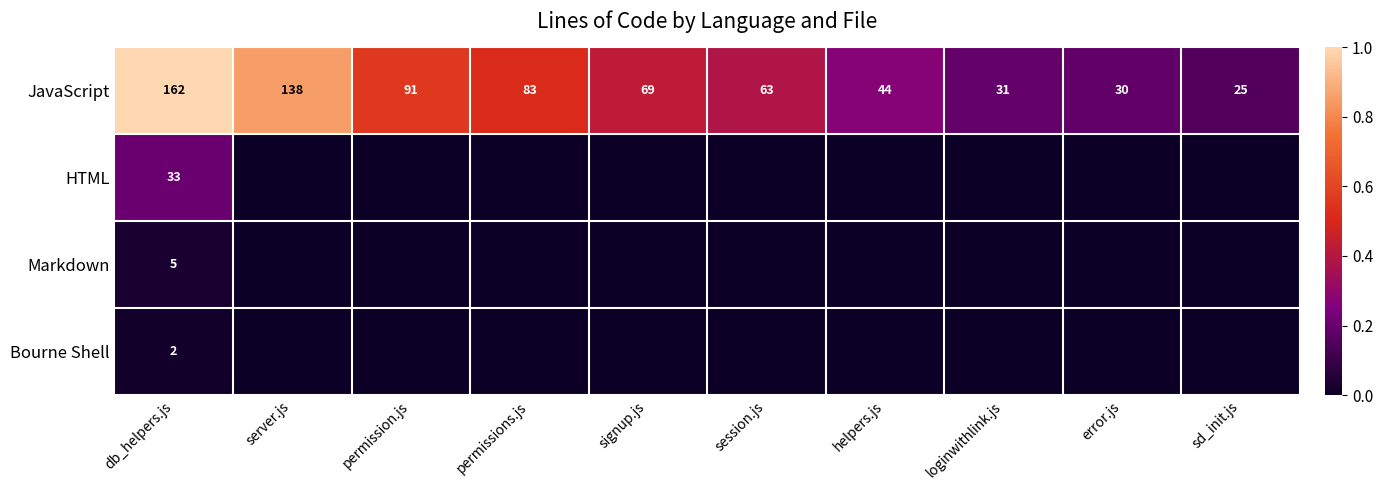

Rank the categories by JavaScript value from highest to lowest.

db_helpers.js, server.js, permission.js, permissions.js, signup.js, session.js, helpers.js, loginwithlink.js, error.js, sd_init.js